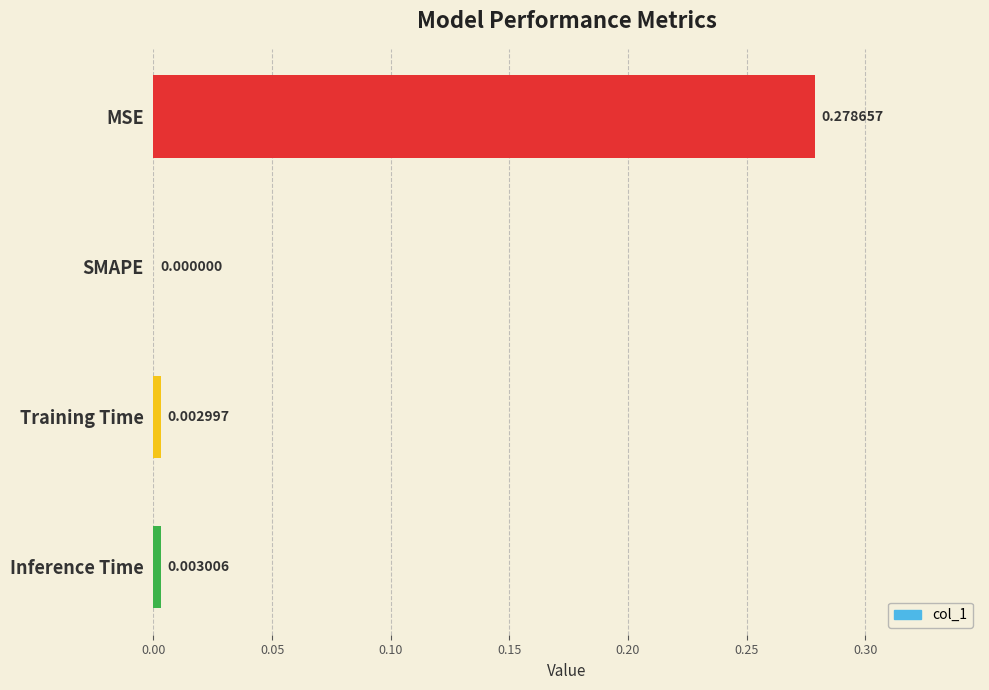

At which label is the value closest to 0?

SMAPE